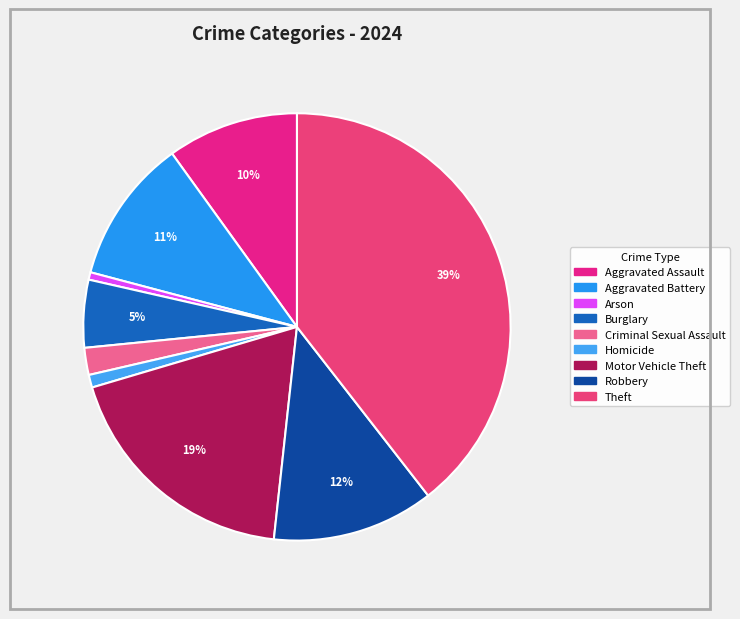

Combined, what portion of the pie is Aggravated Assault and Motor Vehicle Theft?

28.6%